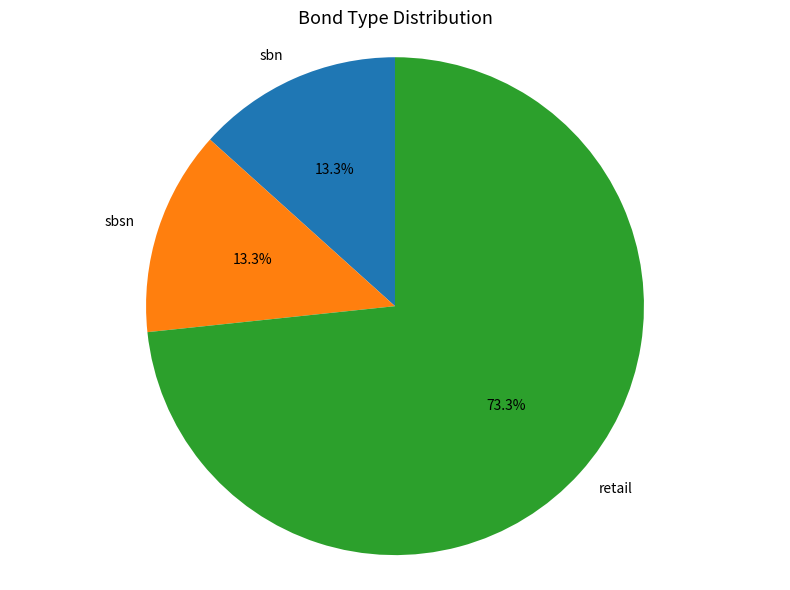

Approximately how many times larger is the value at sbn compared to sbsn?

1.0